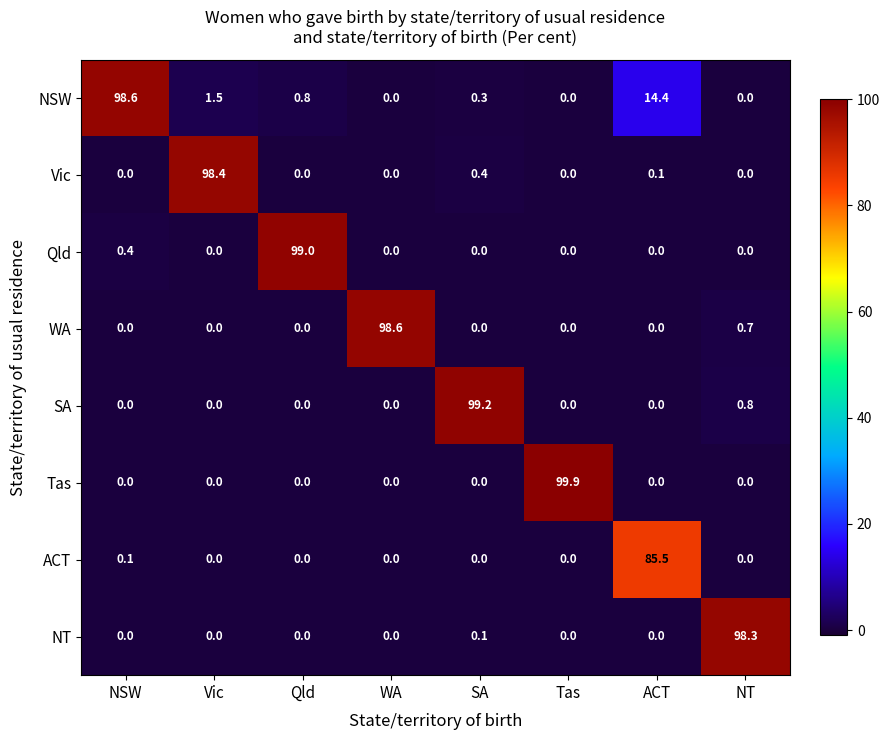

What is the average value of the Tas series?

12.5